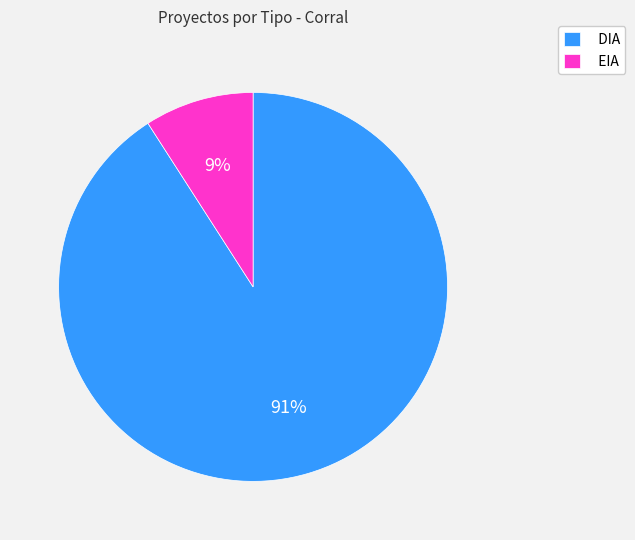

Do DIA and EIA together represent more than half of the pie?

Yes